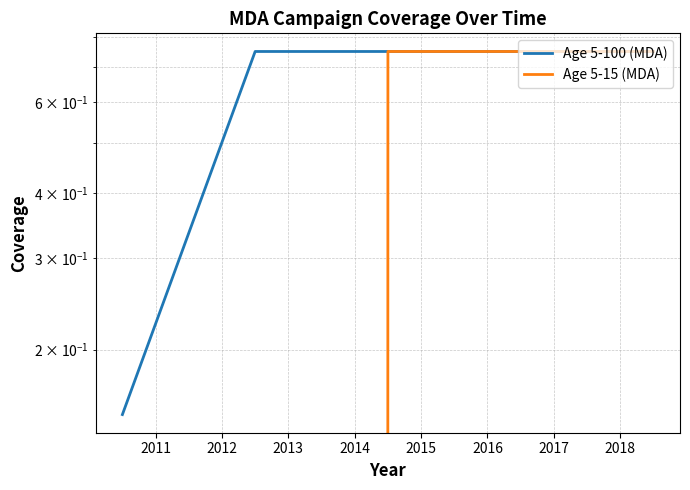

The value of Age 5-100 (MDA) at 2015 is 0.8. True or false?

True